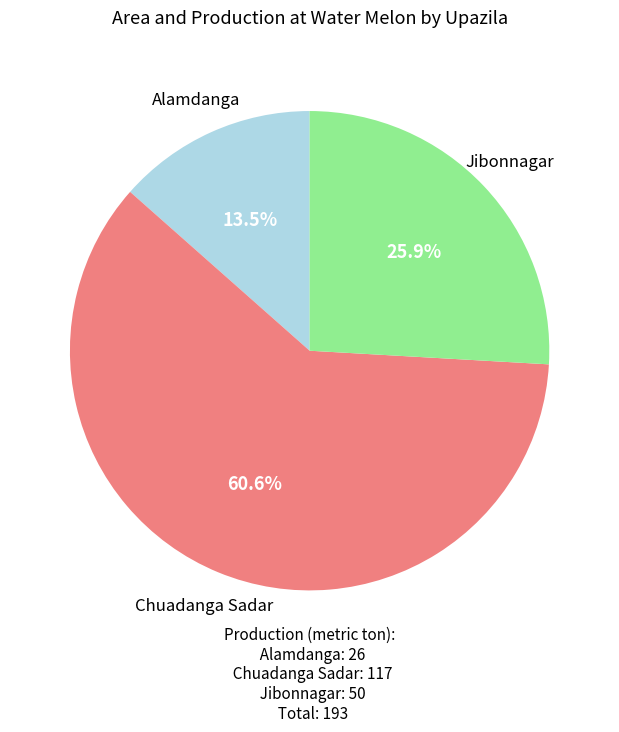

How many slices are in this pie chart?

3